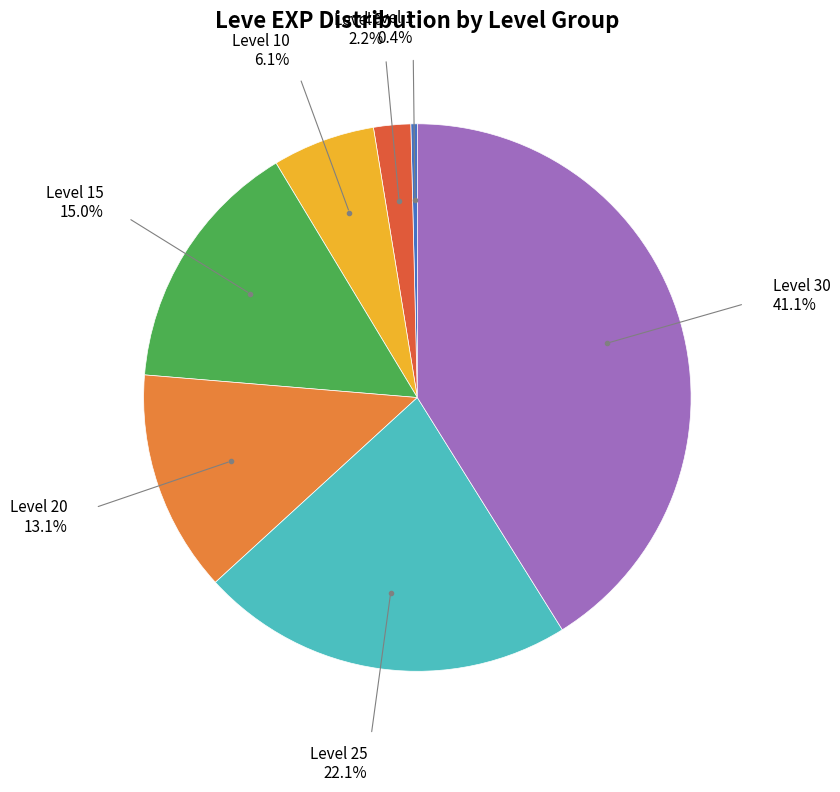

Does any single category account for the majority?

No